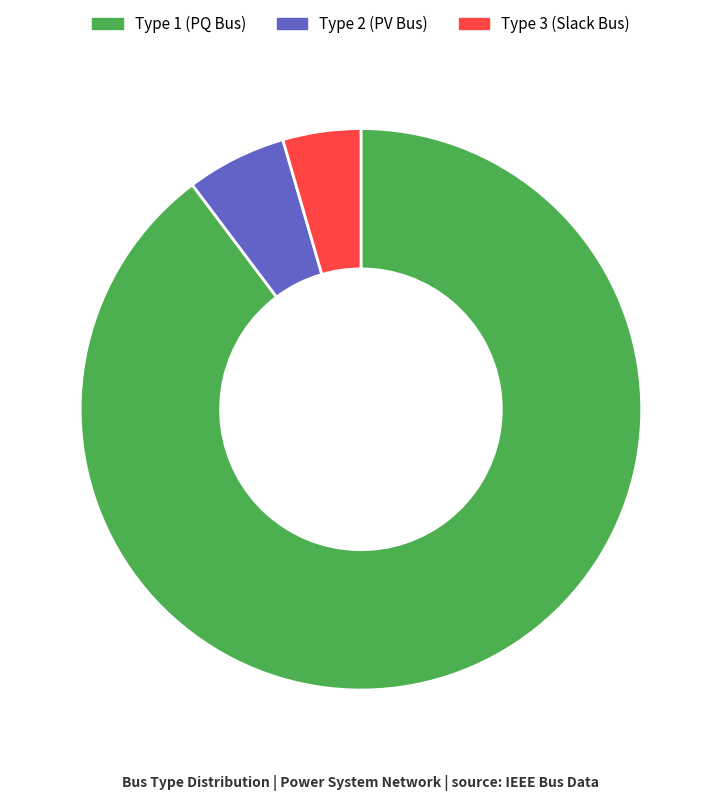

True or false: Type 2 (PV Bus) accounts for 6% of the total.

True